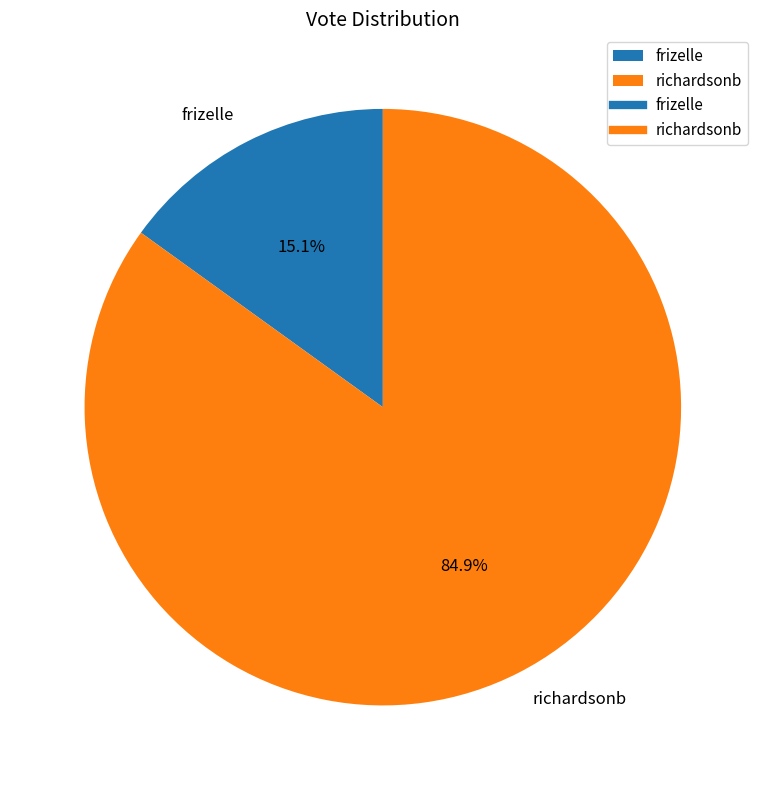

Between richardsonb and frizelle, which is larger?

richardsonb